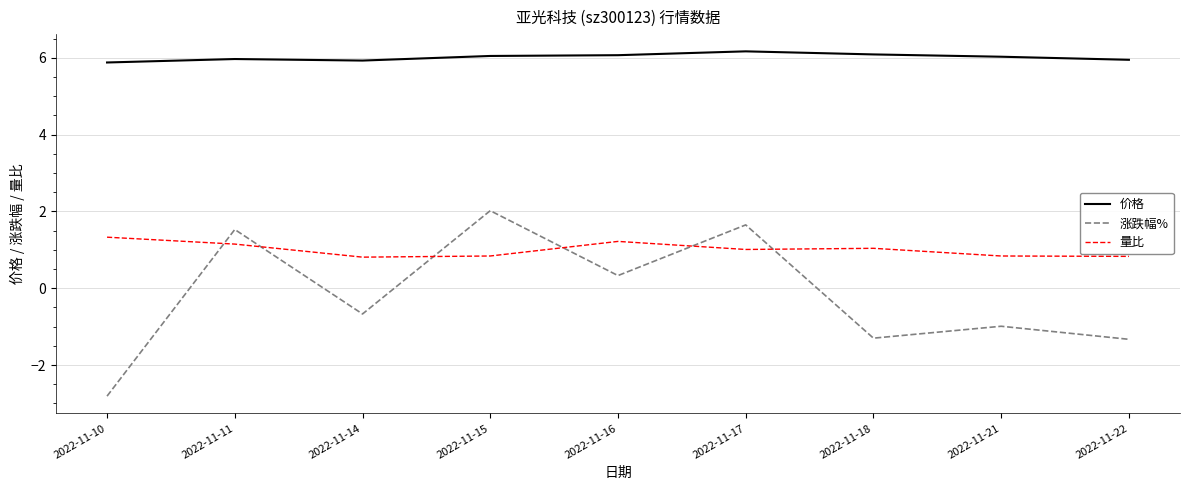

How many categories are shown in the chart?

9